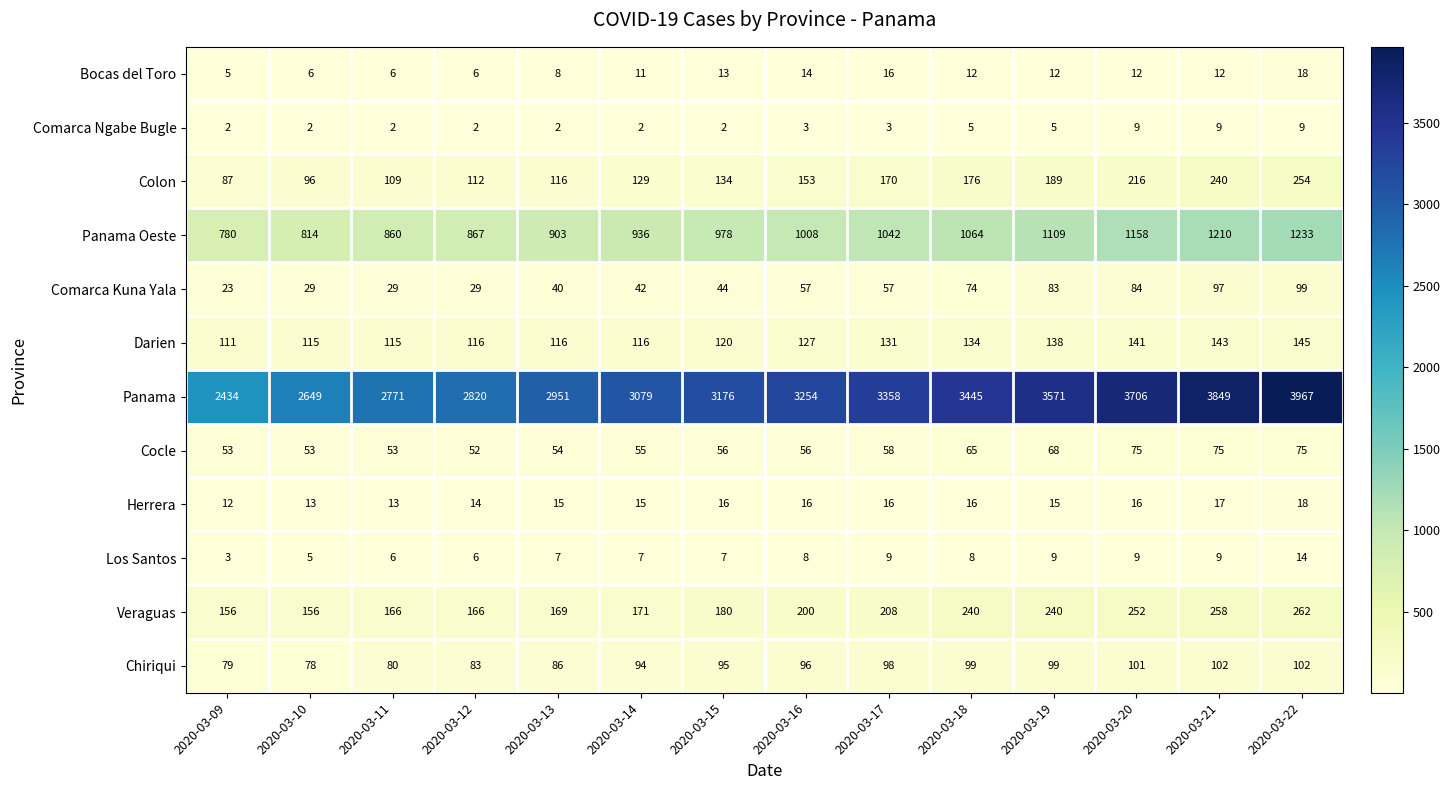

At which label is Chiriqui closest to 90?

2020-03-13